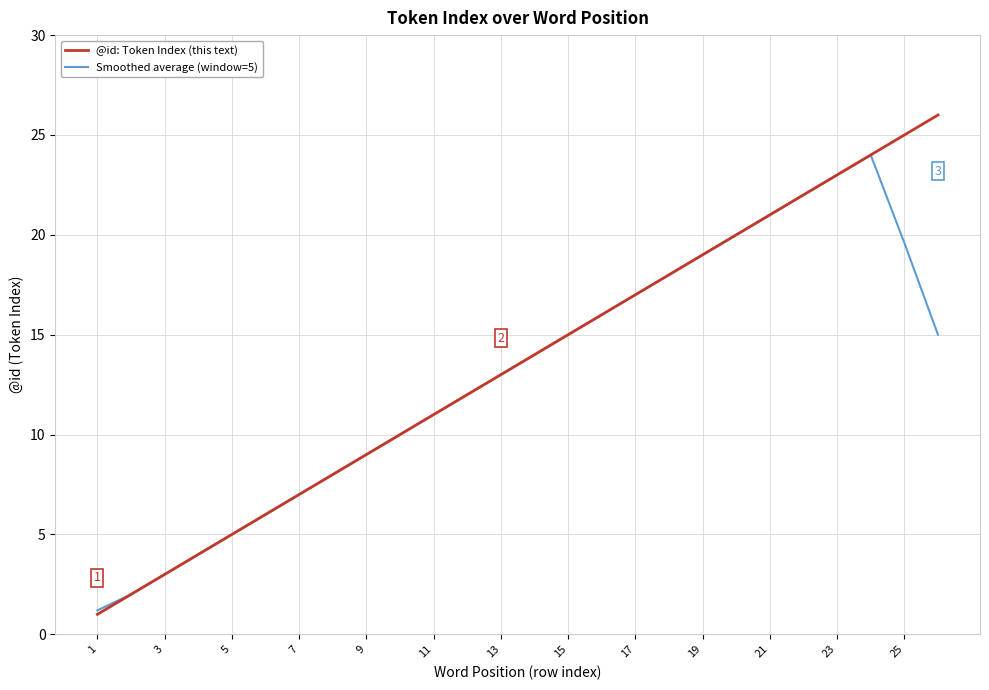

What is the minimum value shown in the chart?

1.0